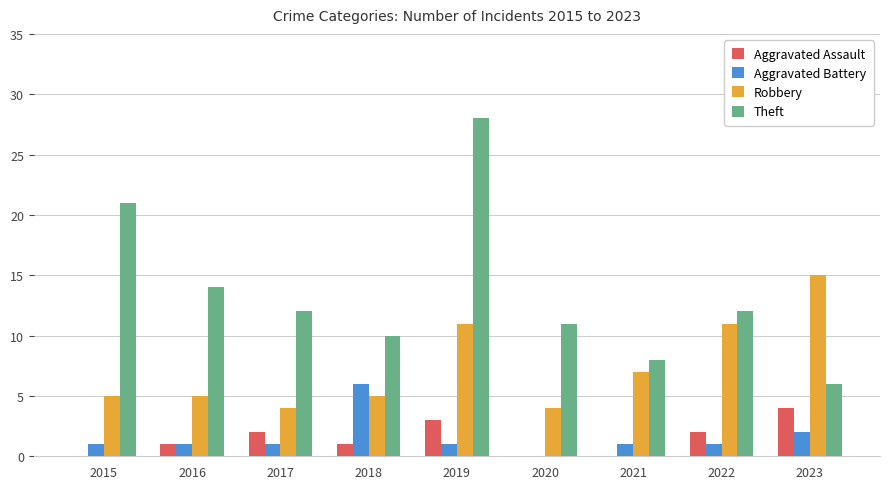

What is the average value of the Robbery series?

7